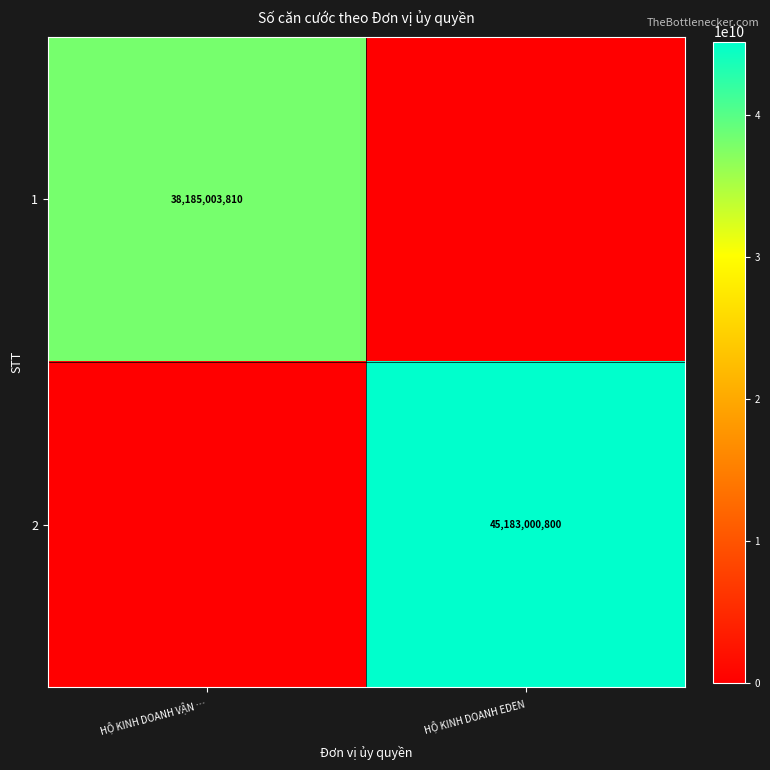

The value of 2 at HỘ KINH DOANH EDEN is 60821671764. True or false?

False